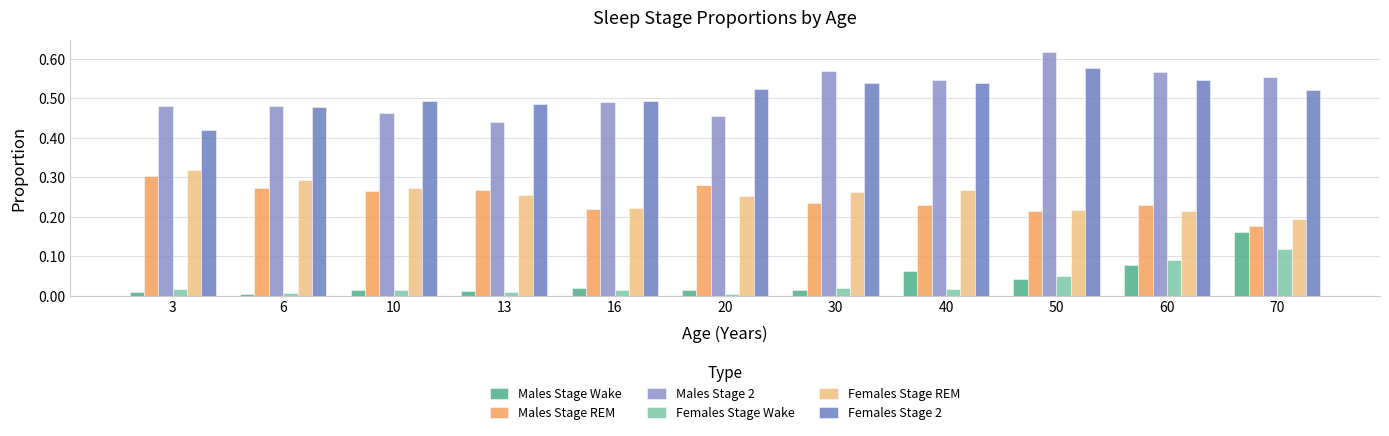

The Males Stage REM series shows 0.2 at 60. True or false?

True